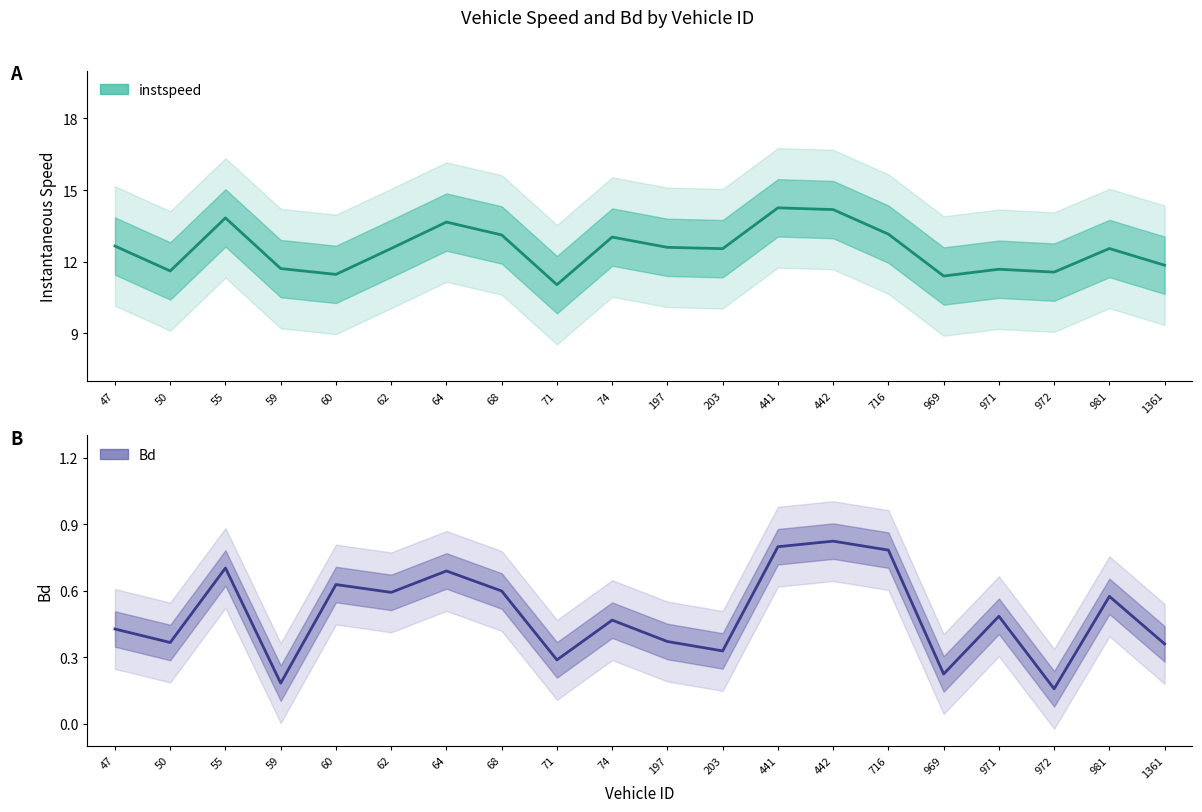

Where is the first local minimum for Bd?

50